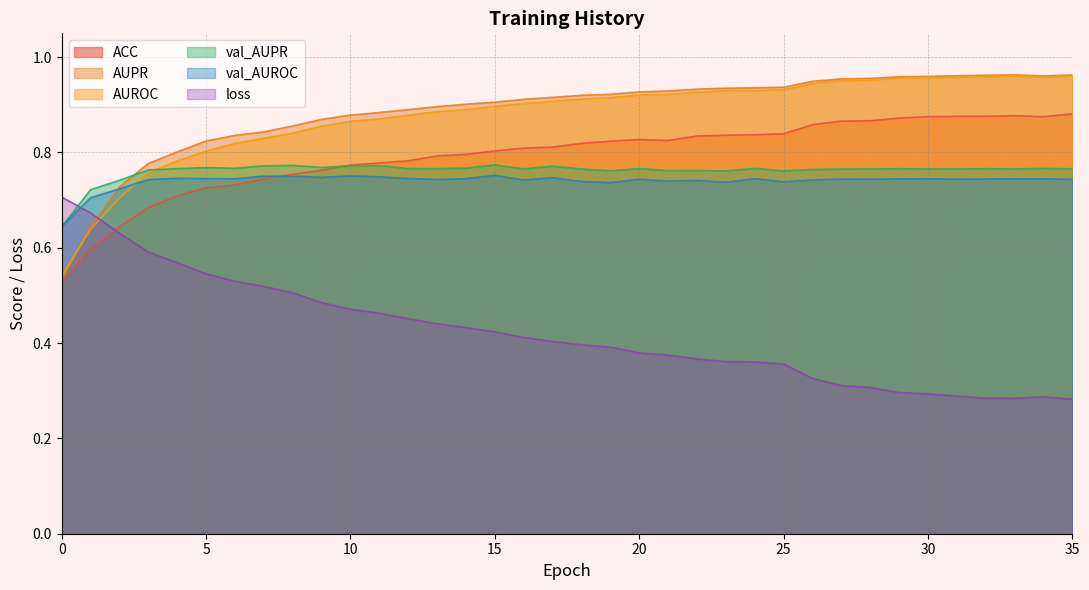

What is the highest value of the val_AUROC series?

0.8